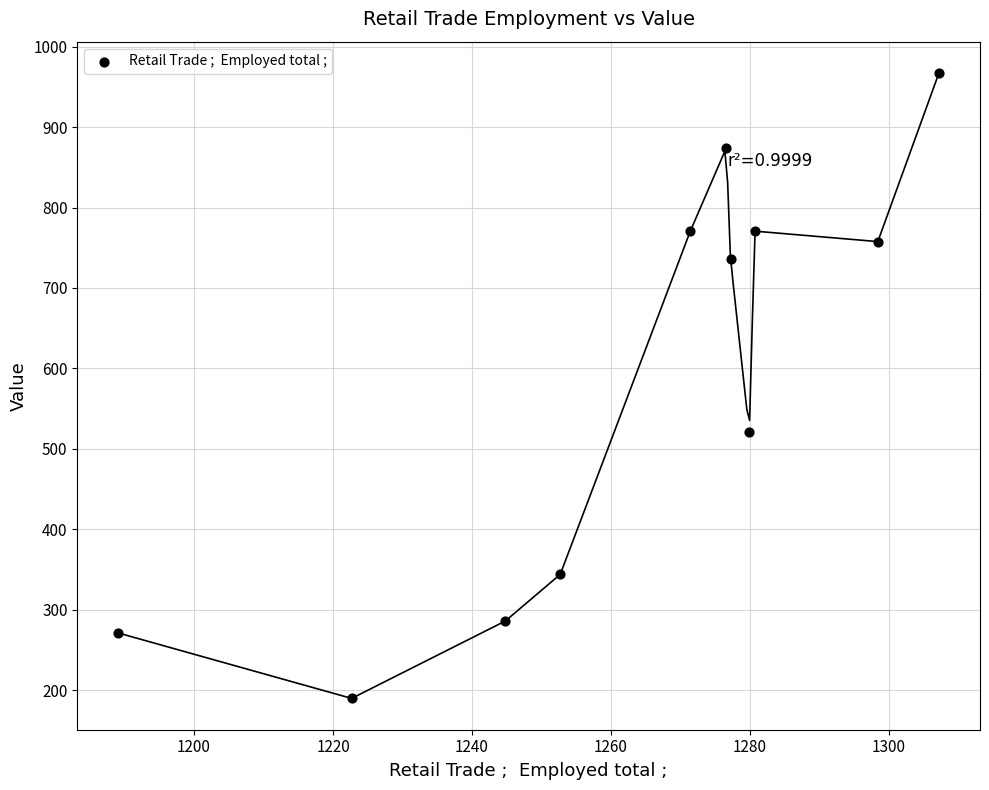

What is the range of X values (max minus min)?

118.1